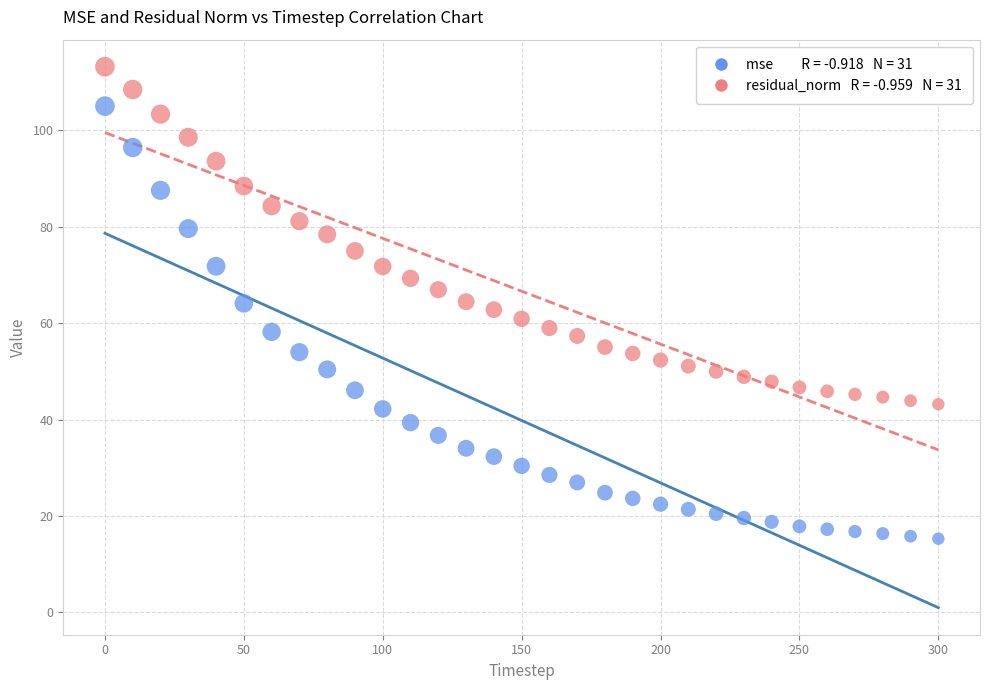

Across all data points, what is the range of X values (max minus min)?

300.0